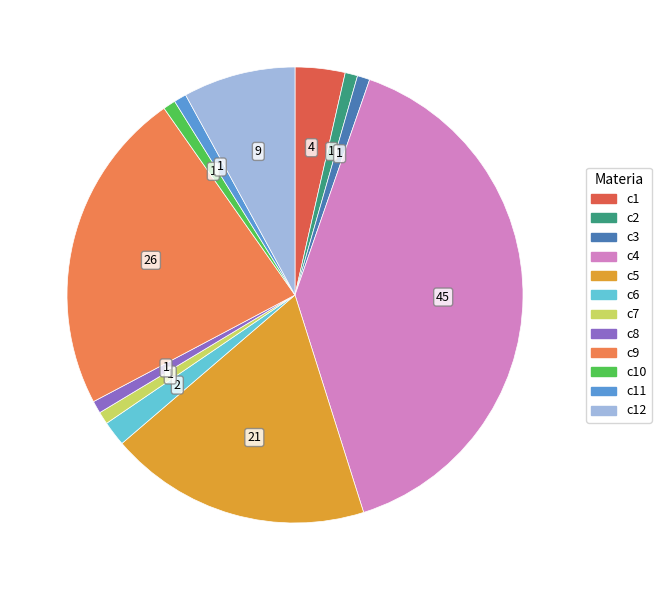

Is there any slice that represents more than half of the pie?

No